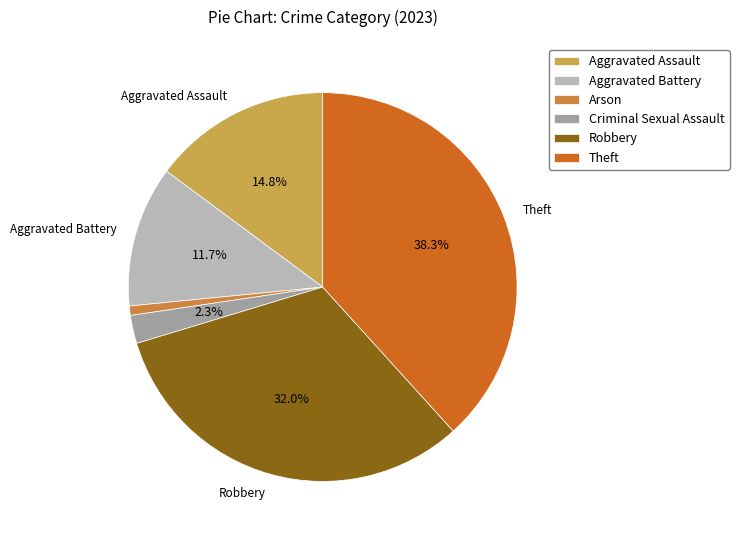

Does any single category account for the majority?

No